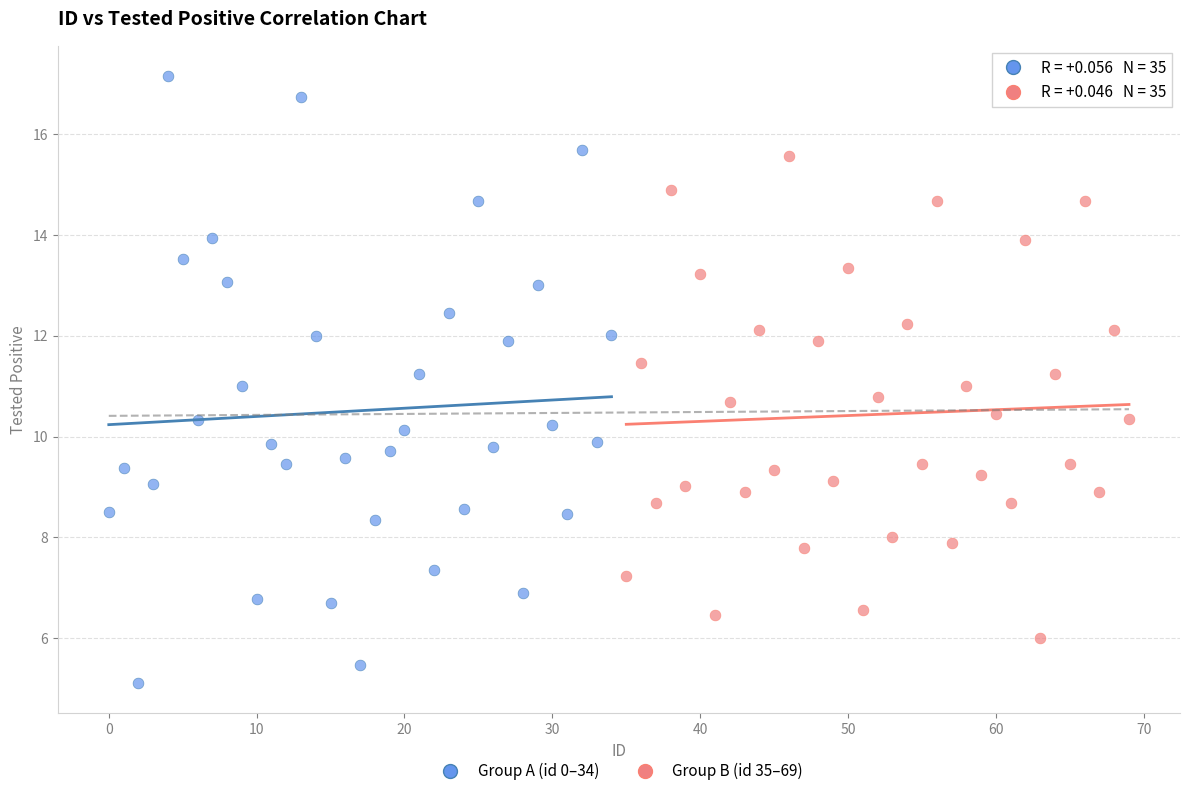

Which series contains the lowest Y value?

Group A (id 0–34)